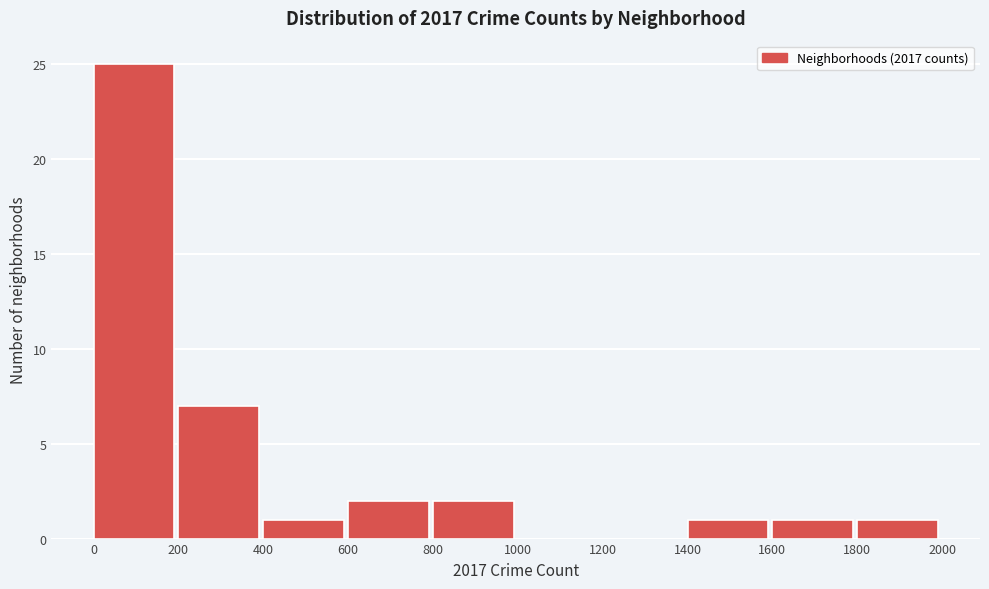

What is the height of the bar covering 1600 to 1800 on the x-axis? The values are not printed on the chart, so give them approximately, as read against the axis.

1